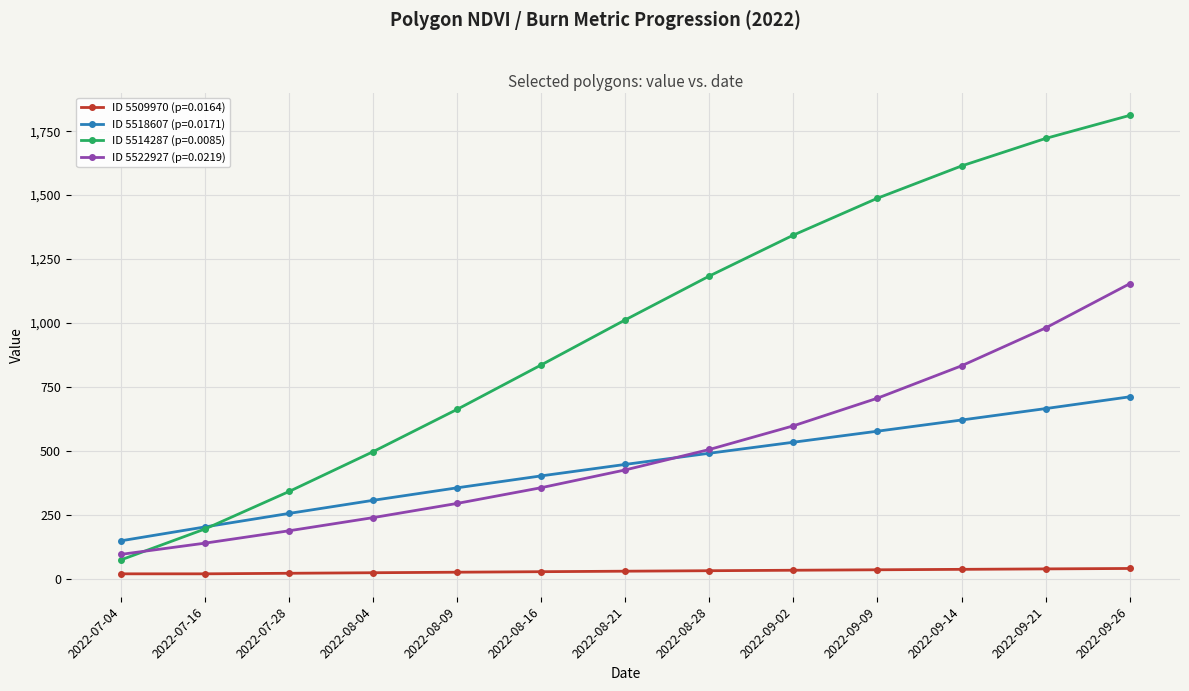

What is the lowest value of the ID 5509970 (p=0.0164) series?

18.3